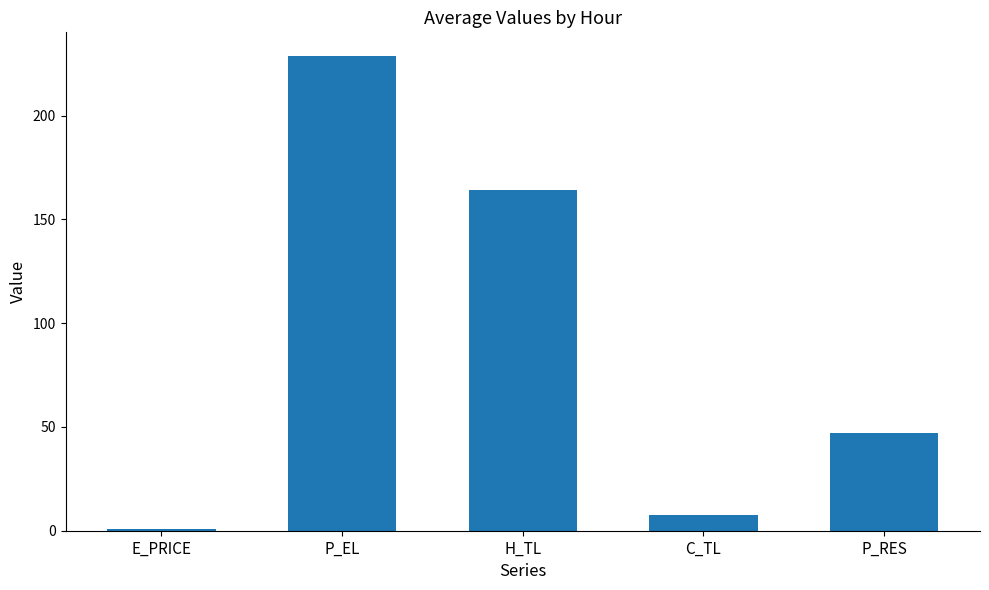

Rank the categories by value from highest to lowest.

P_EL, H_TL, P_RES, C_TL, E_PRICE